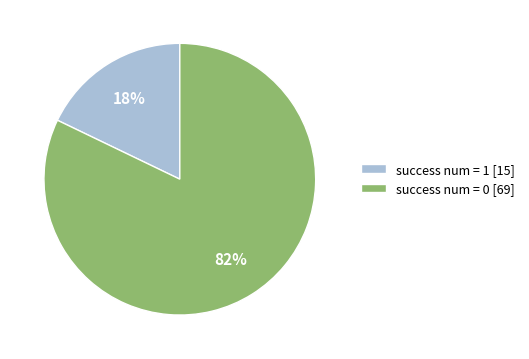

Rank the categories by value from highest to lowest.

success num = 0 [69], success num = 1 [15]